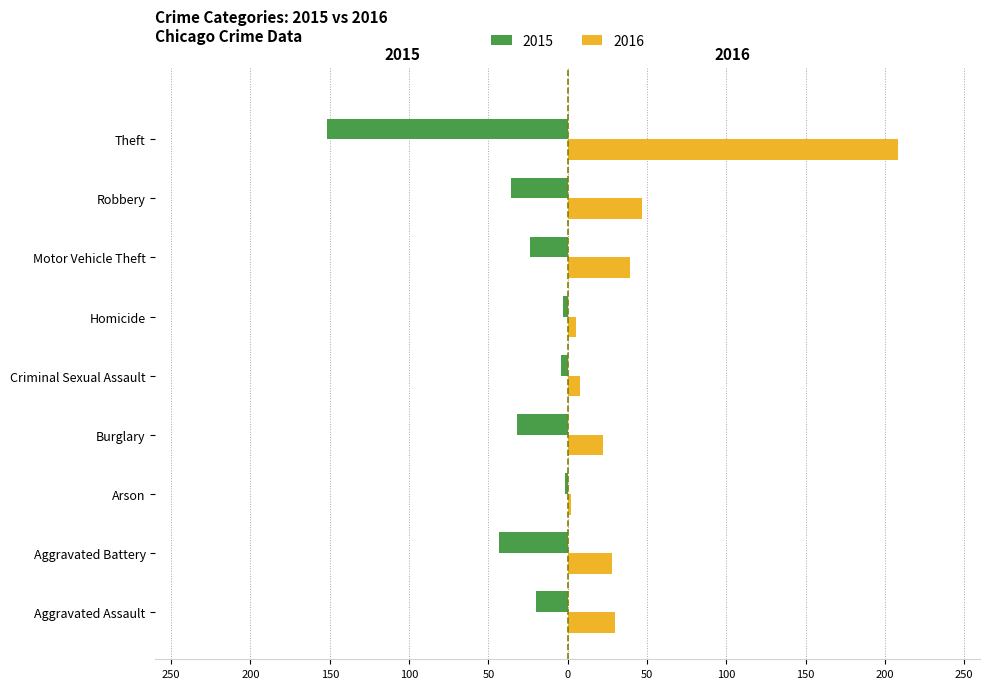

The value of 2016 at Criminal Sexual Assault is 3. True or false?

False